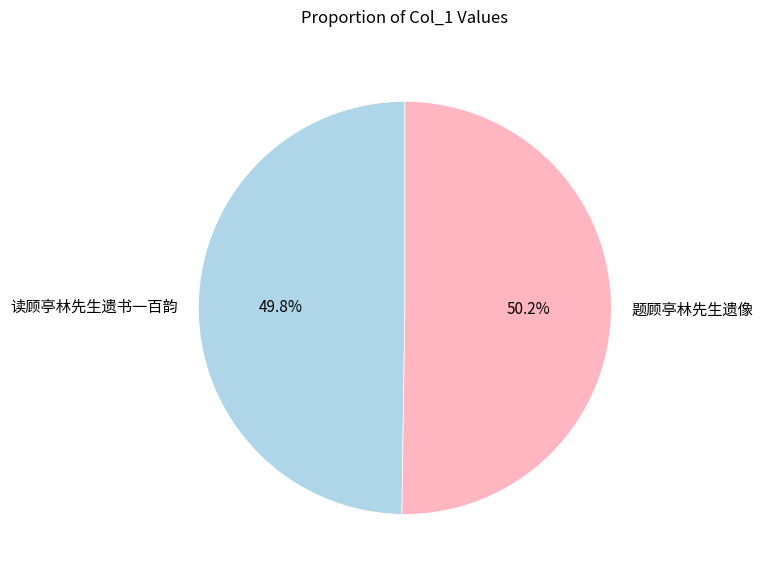

How many slices are in this pie chart?

2